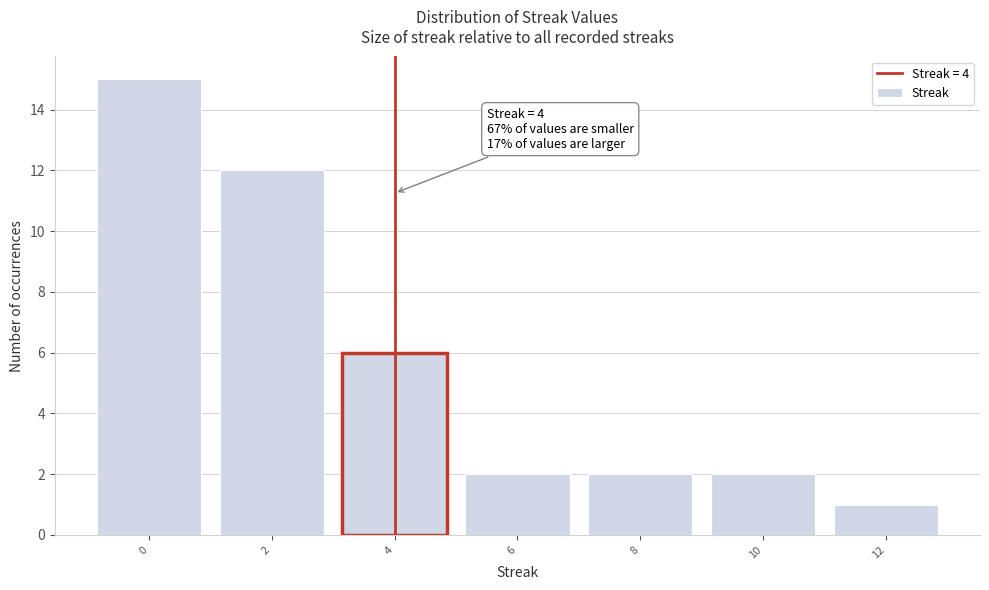

Over which range of the x-axis is the bar tallest?

-1 to 1